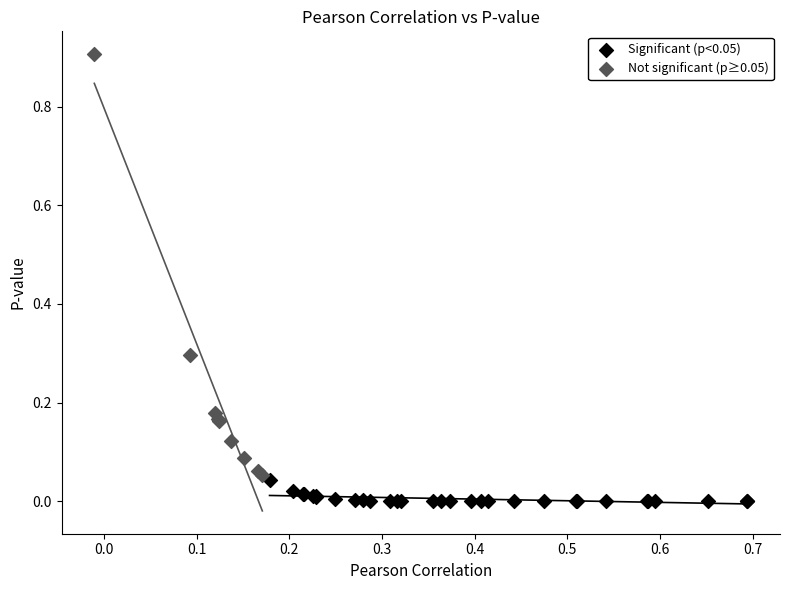

Which series reaches the minimum Y coordinate?

Significant (p<0.05)